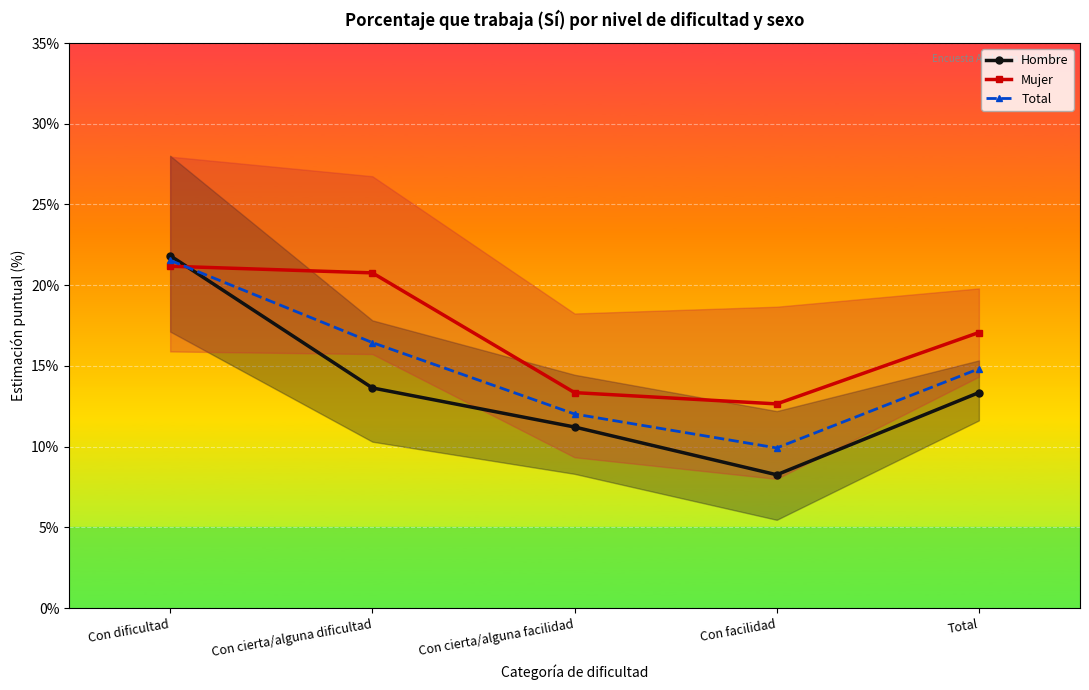

Is it true that Total equals 19.9 at Total?

False